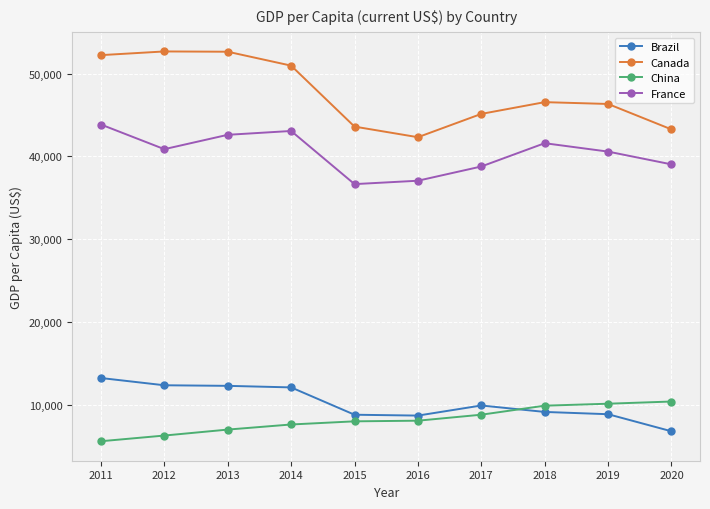

At which label does France first exceed 40872?

2011